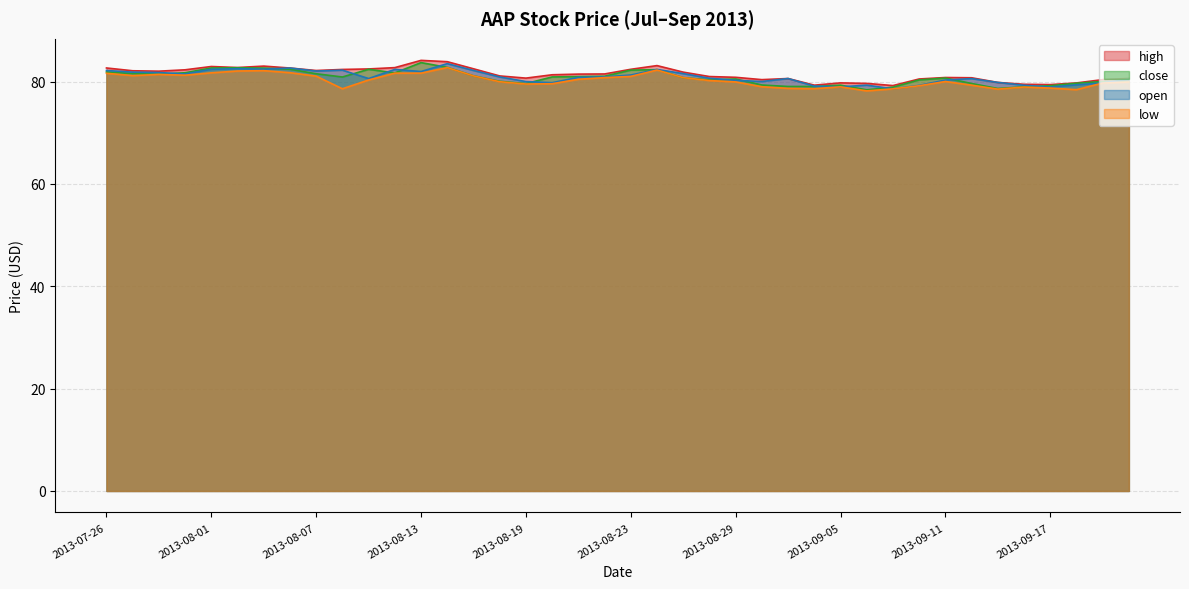

List the series in order of their peak value, lowest first.

low, open, close, high